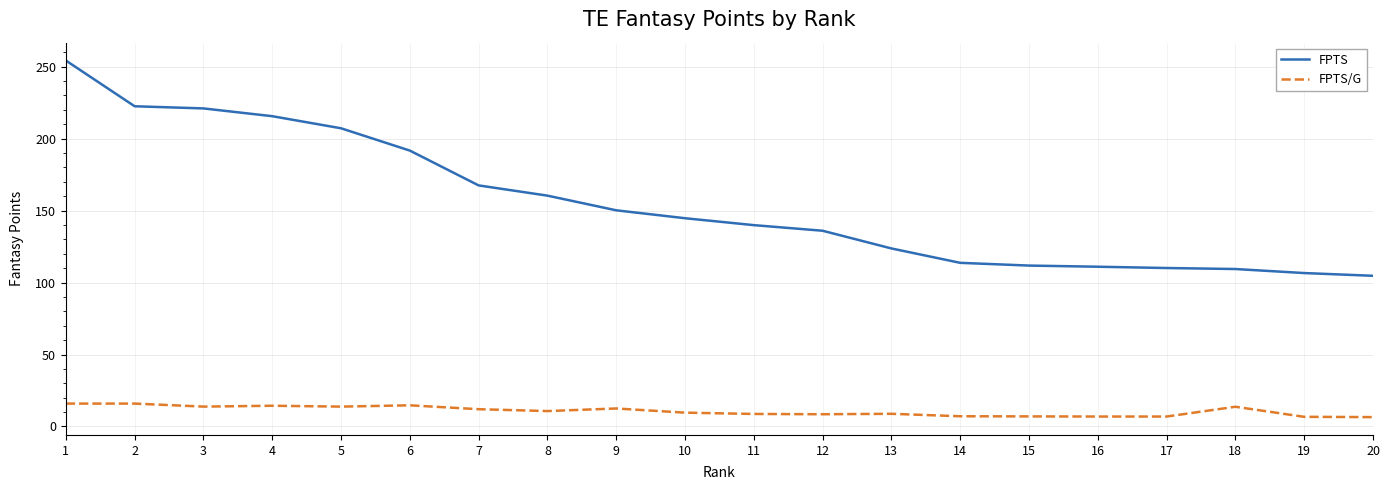

What is the spread (max minus min) of values at 8?

149.7